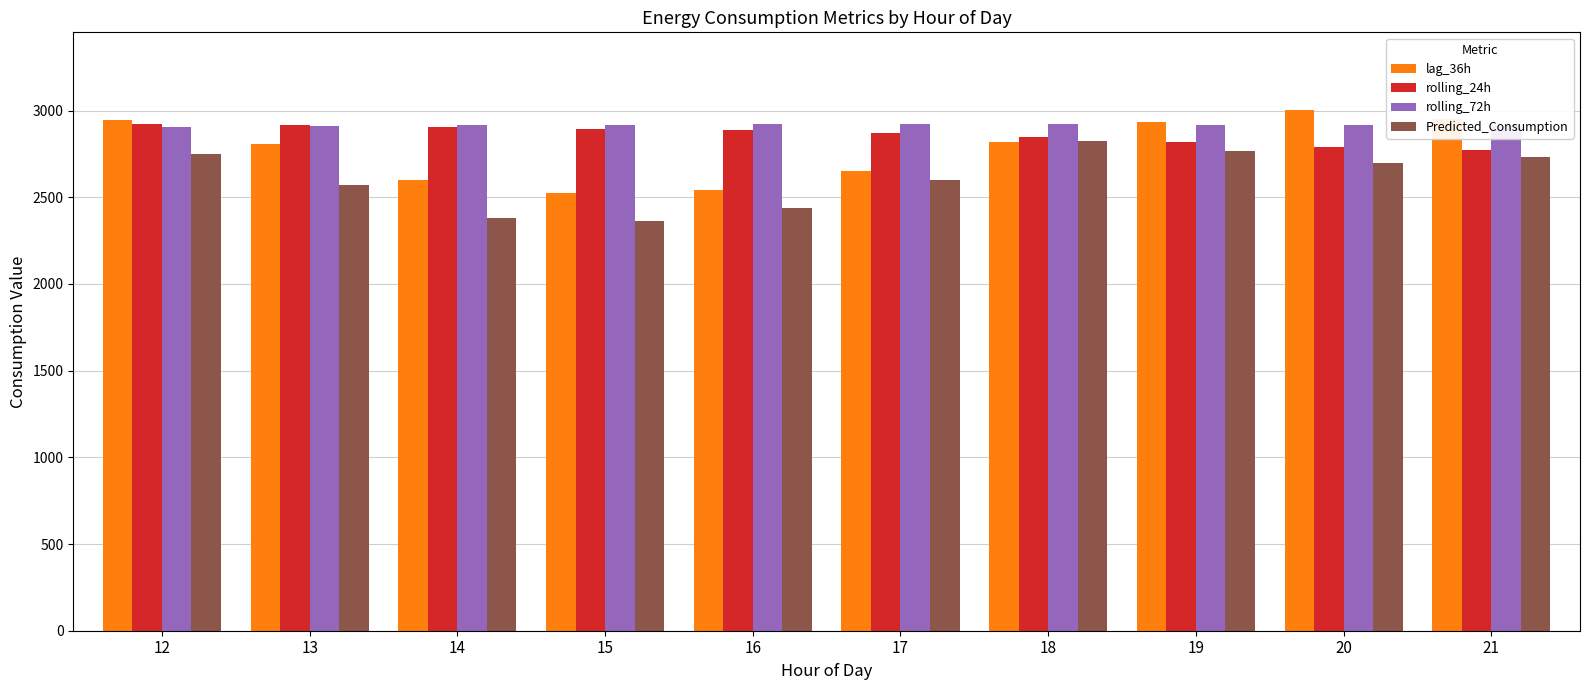

At which label does rolling_72h first exceed 2917?

15